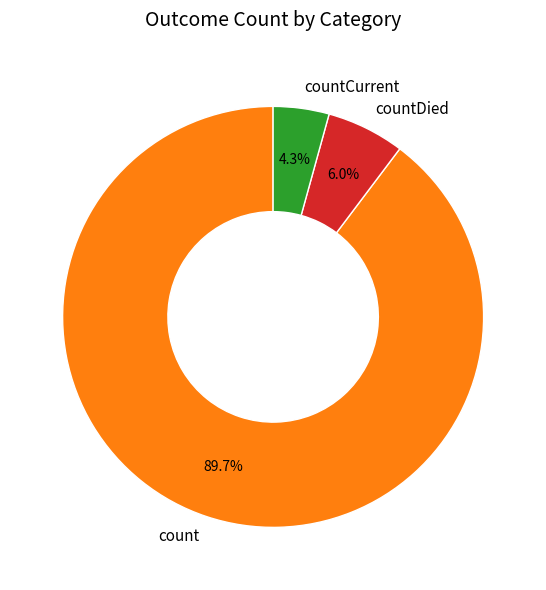

To the nearest percent, what percentage of the pie is countCurrent?

4%